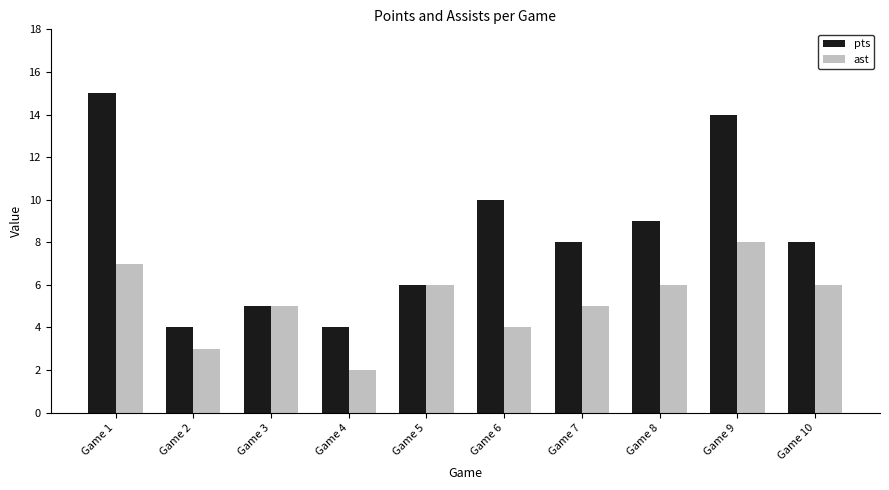

Which series has the largest total across all categories?

pts